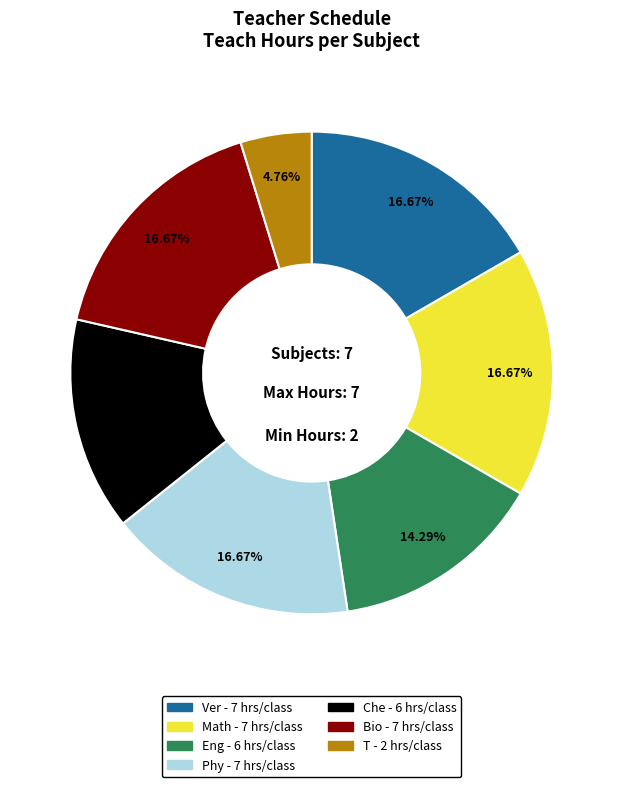

True or false: Eng accounts for 14% of the total.

True